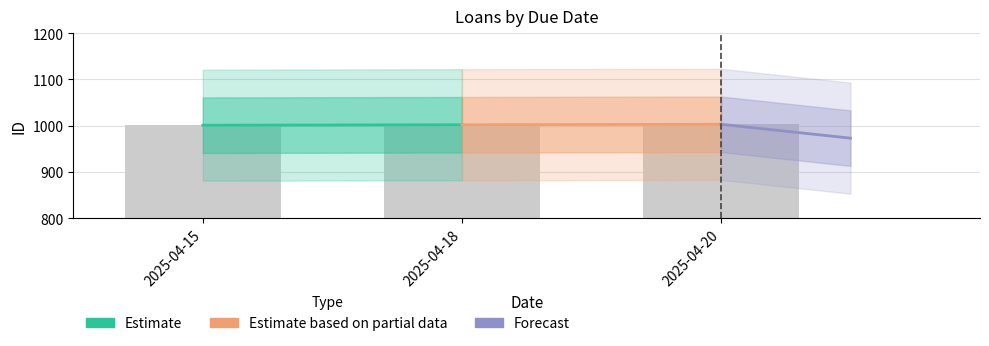

What is the average value?

1002